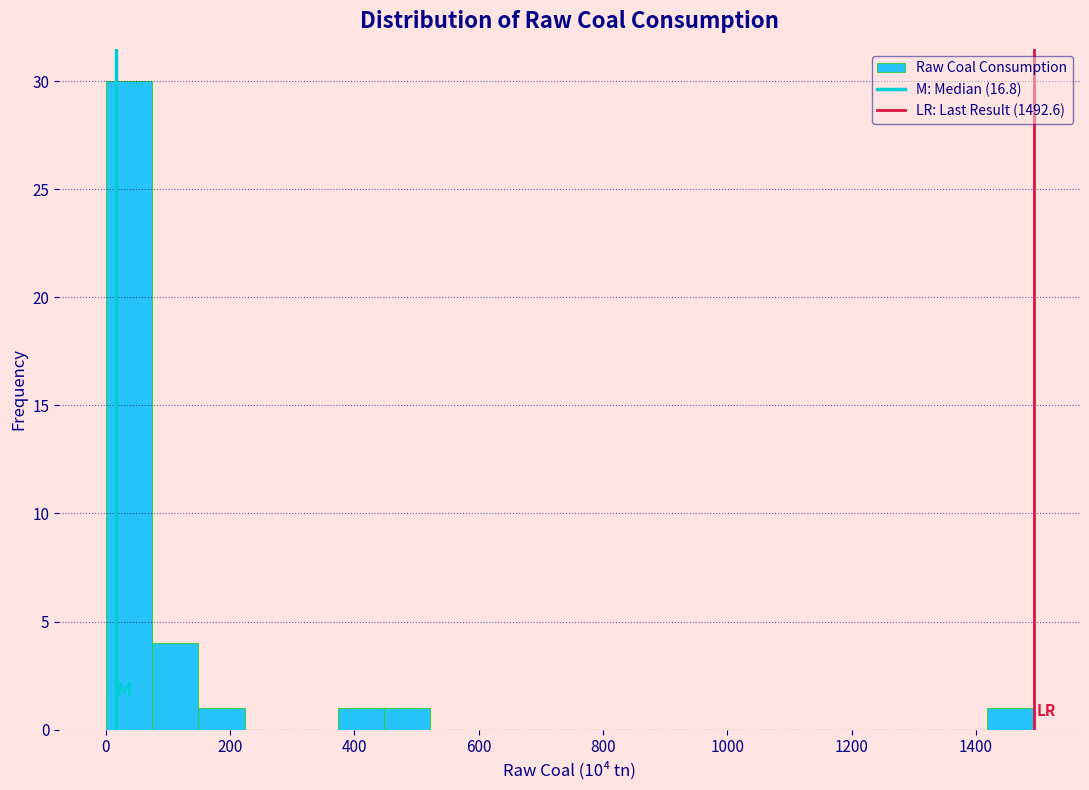

Around what value on the x-axis is the tallest bar? Give the approximate position of its centre, as read against the axis.

40